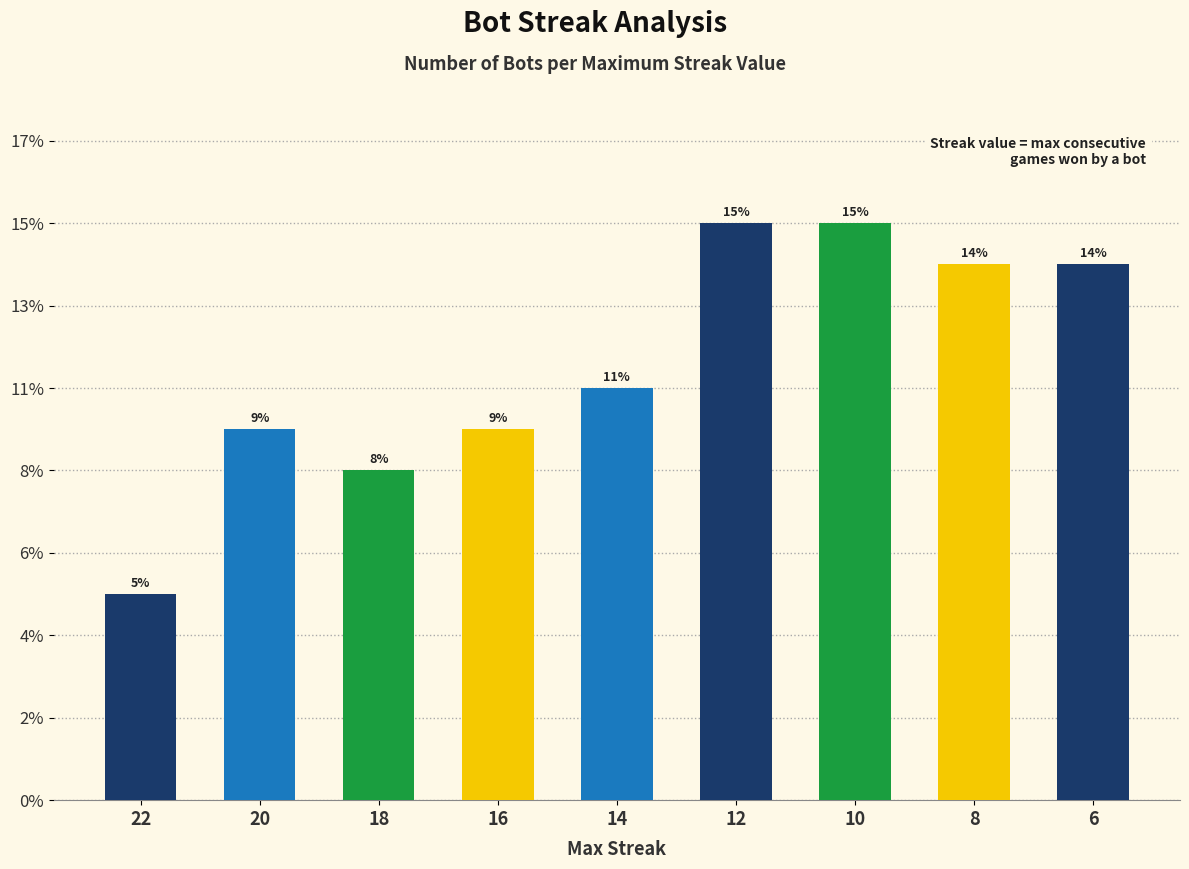

The chart shows a value of 13 at 18. True or false?

False